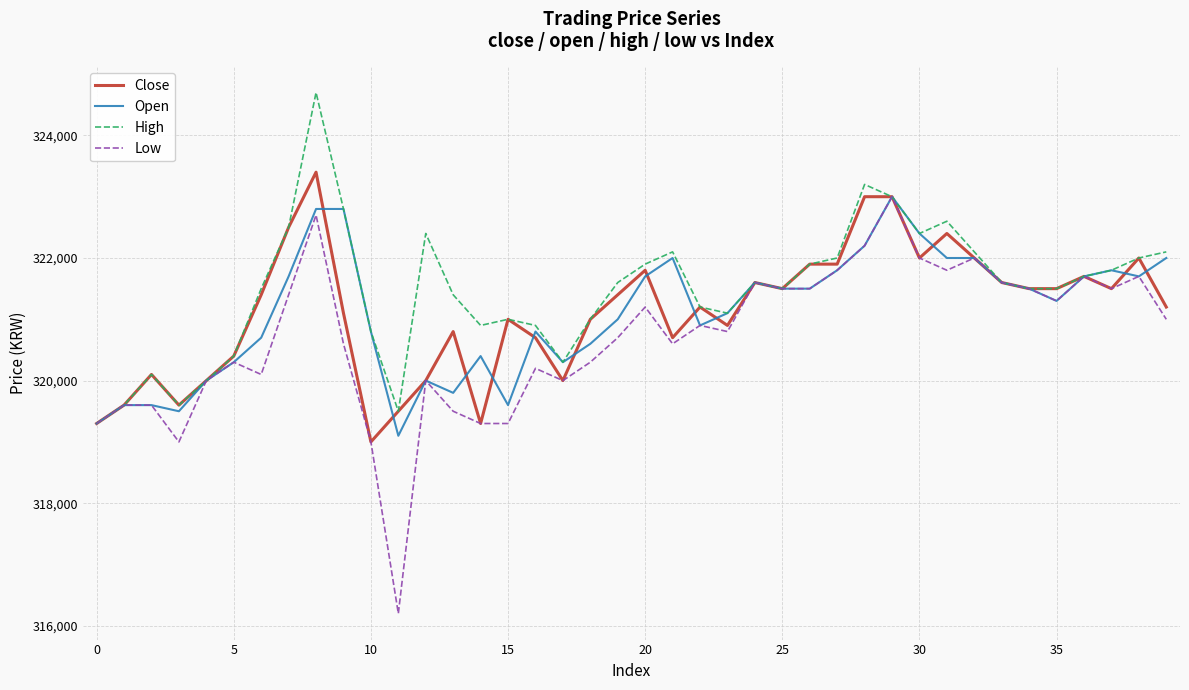

What is the maximum value for Low?

323000